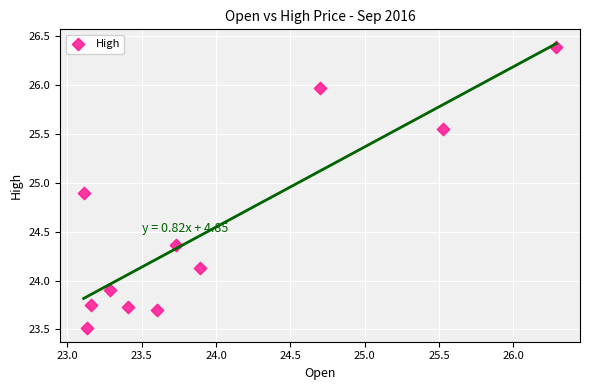

What is the range of Y values (max minus min)?

2.9